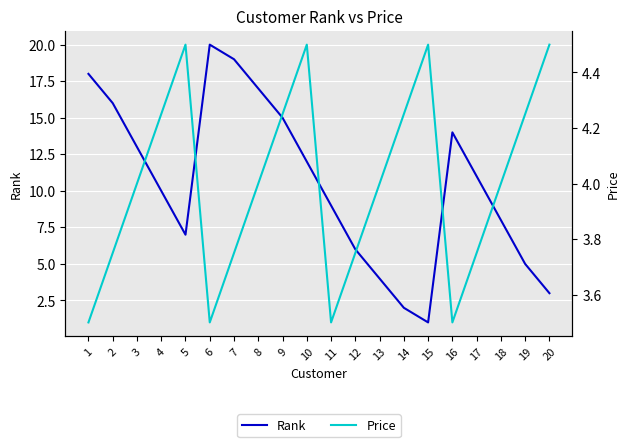

What is the total value across all series at 20?

7.5